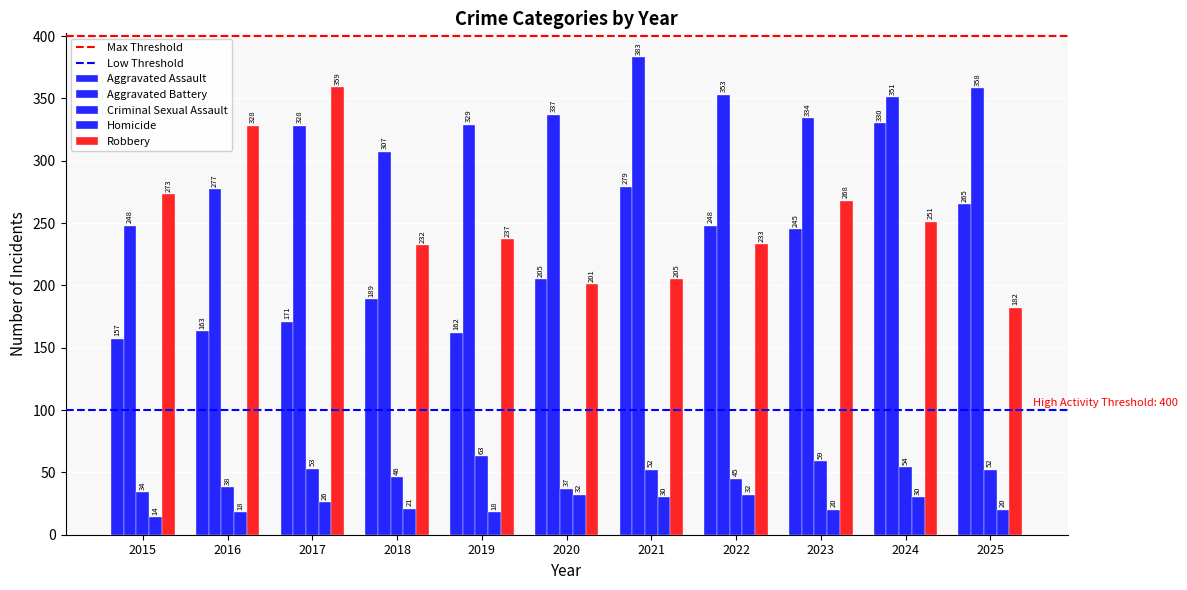

What value does the Homicide series have at 2022?

32